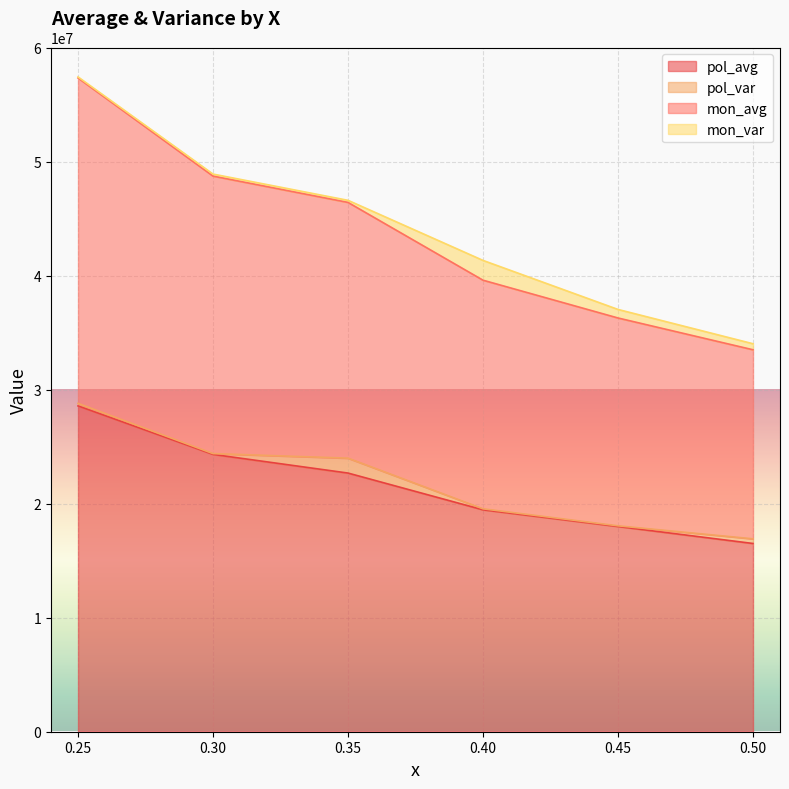

At how many categories does at least one series exceed 52081693?

1